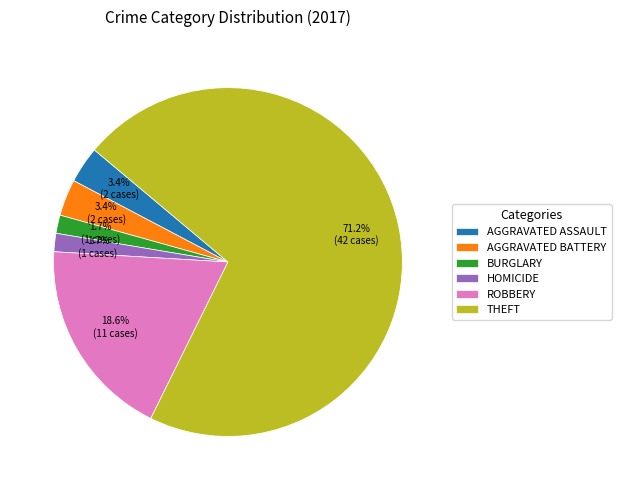

What is the largest slice in the pie chart?

THEFT